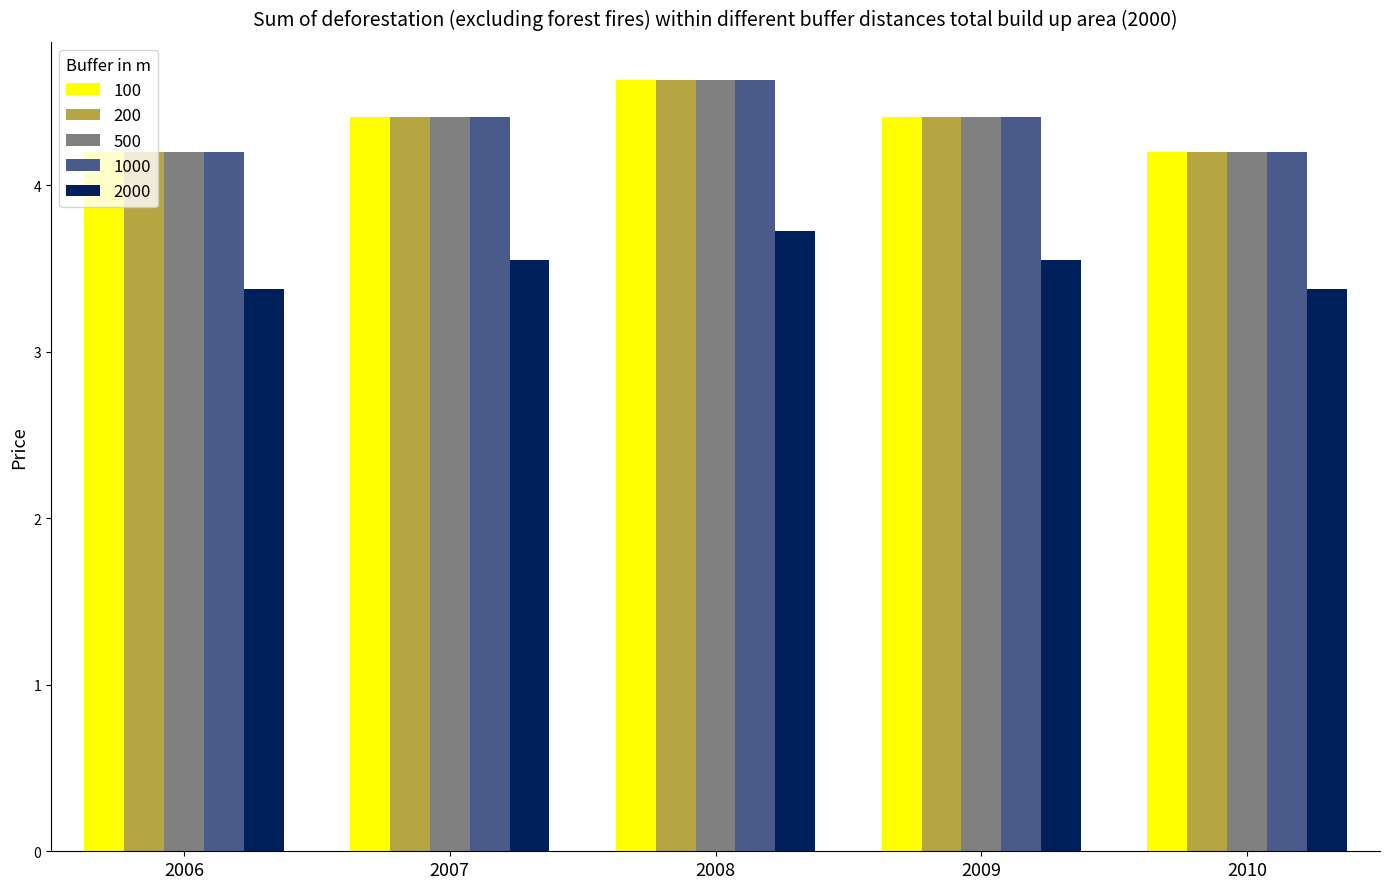

Count the 100 values in the range 4 to 5.

5